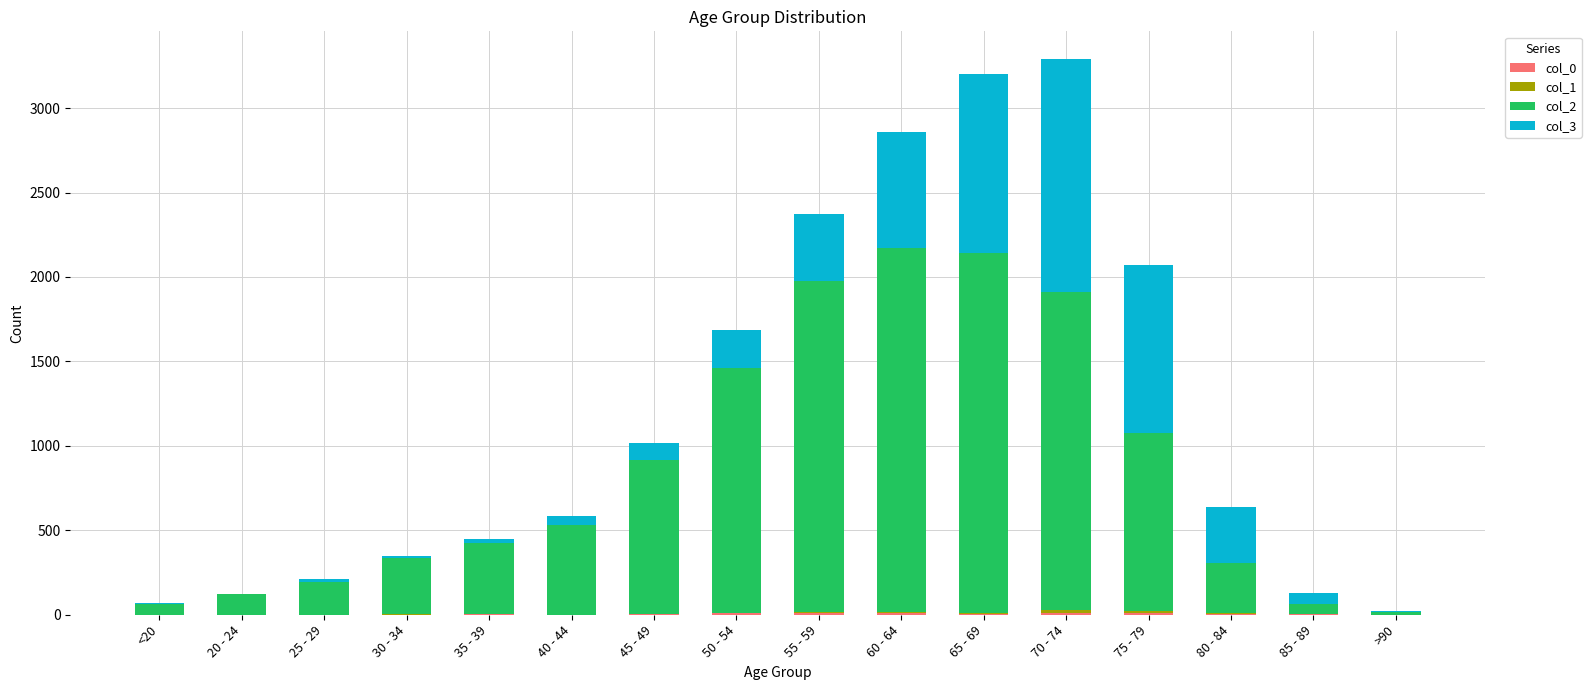

What is the total value across all series at 30 - 34?

349